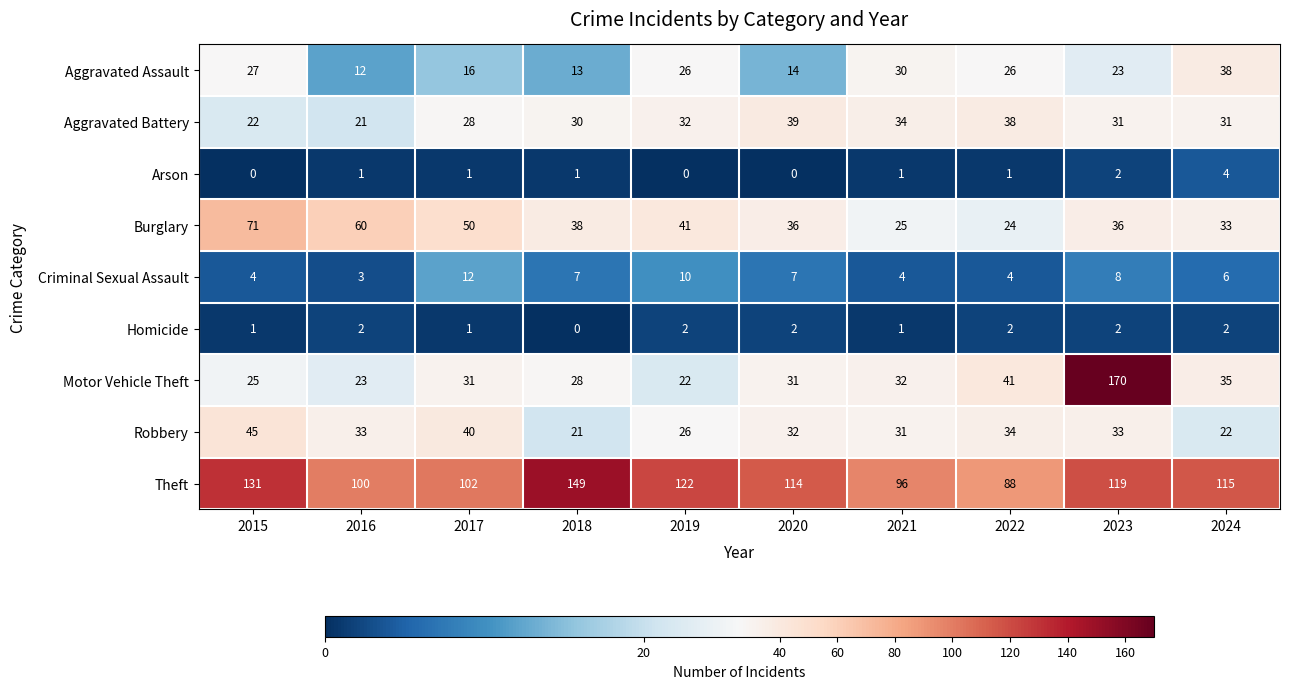

List the series in order of their peak value, lowest first.

Homicide, Arson, Criminal Sexual Assault, Aggravated Assault, Aggravated Battery, Robbery, Burglary, Theft, Motor Vehicle Theft